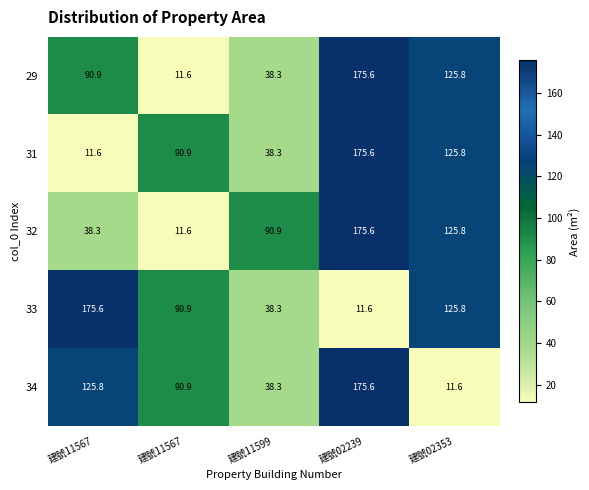

Count the number of data series in this chart.

5